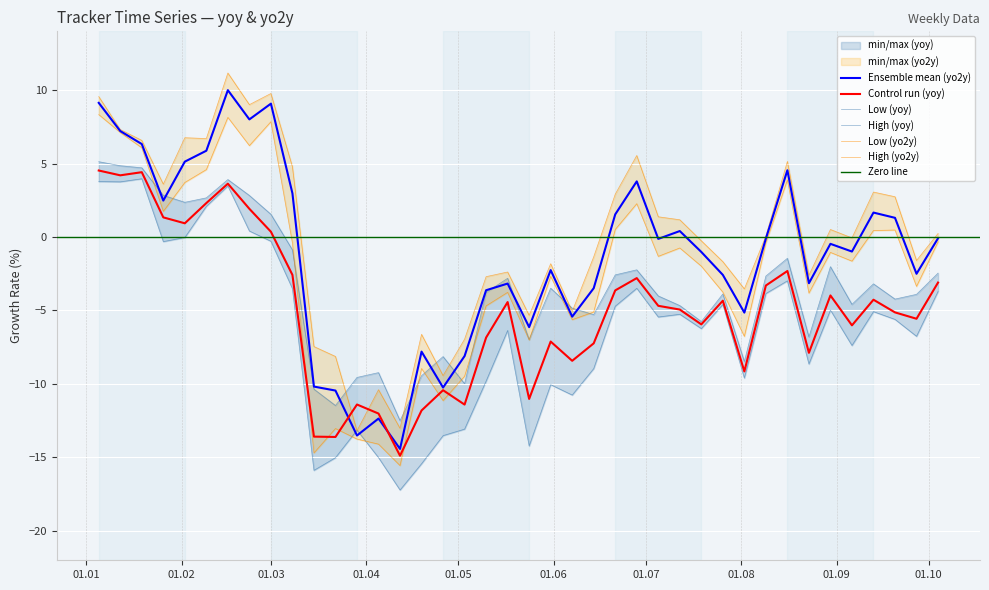

True or false: tracker_yoy and high_yoy intersect in this chart.

False